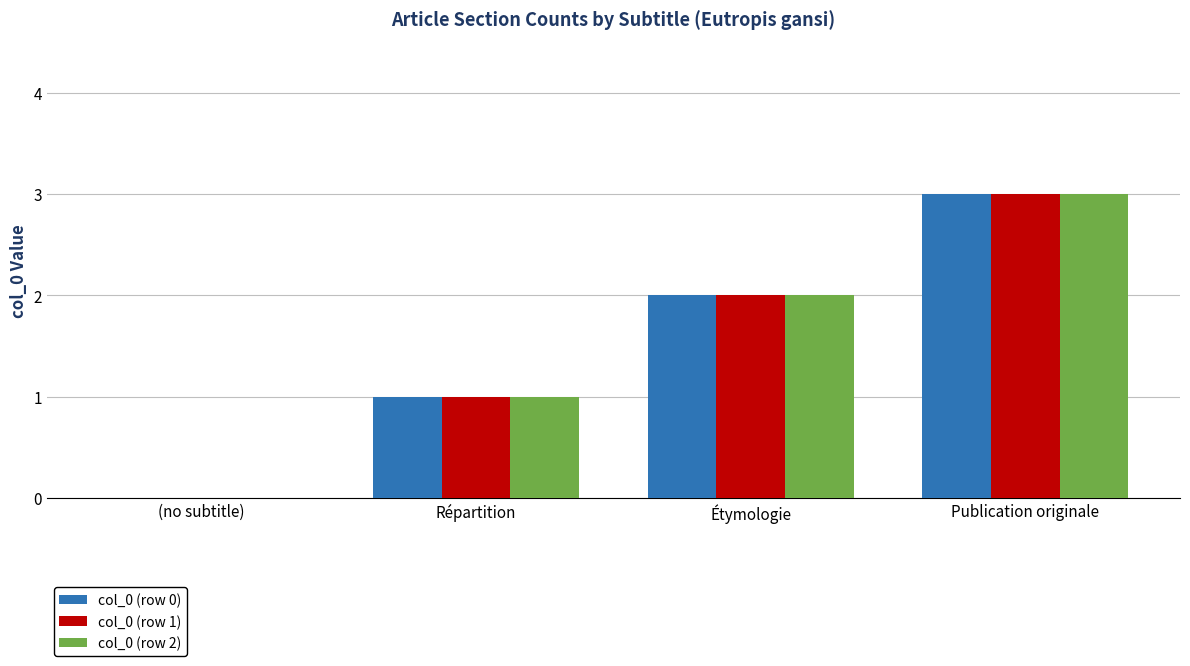

Which label corresponds to the largest value in the chart?

Publication originale